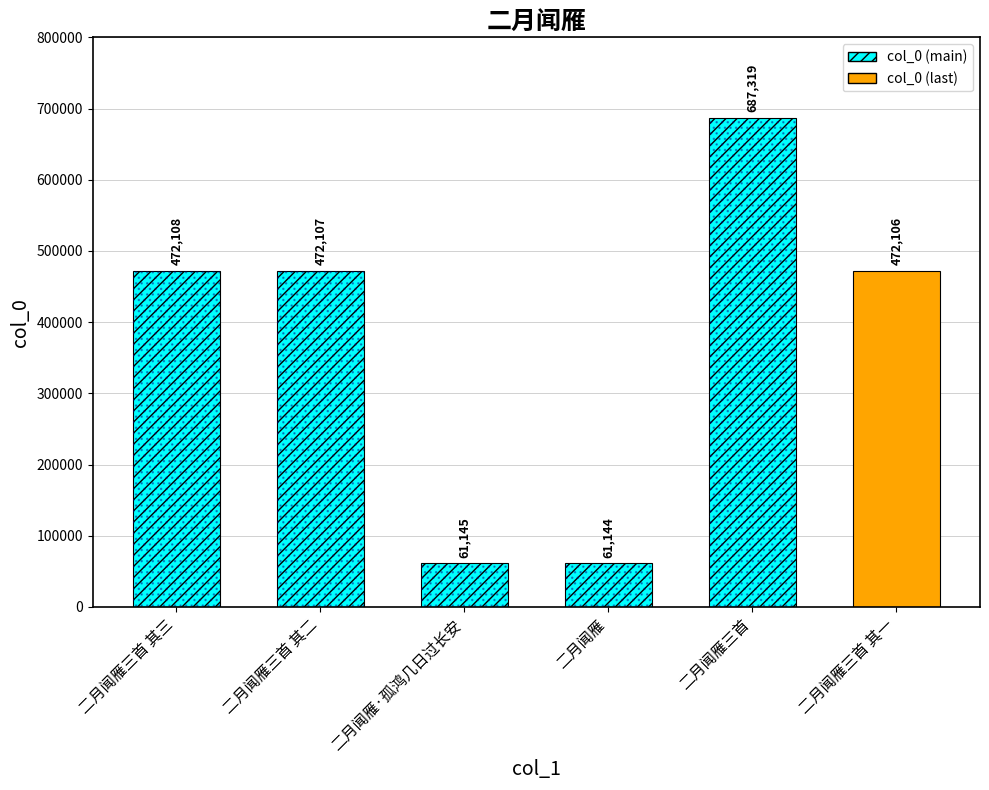

List the labels in order of value, smallest first.

二月闻雁, 二月闻雁·孤鸿几日过长安, 二月闻雁三首 其一, 二月闻雁三首 其二, 二月闻雁三首 其三, 二月闻雁三首